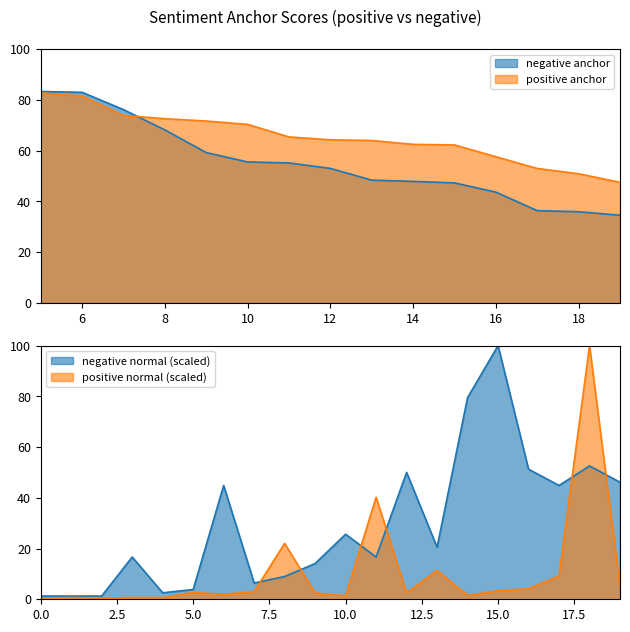

At which label does negative_normal reach its peak?

15